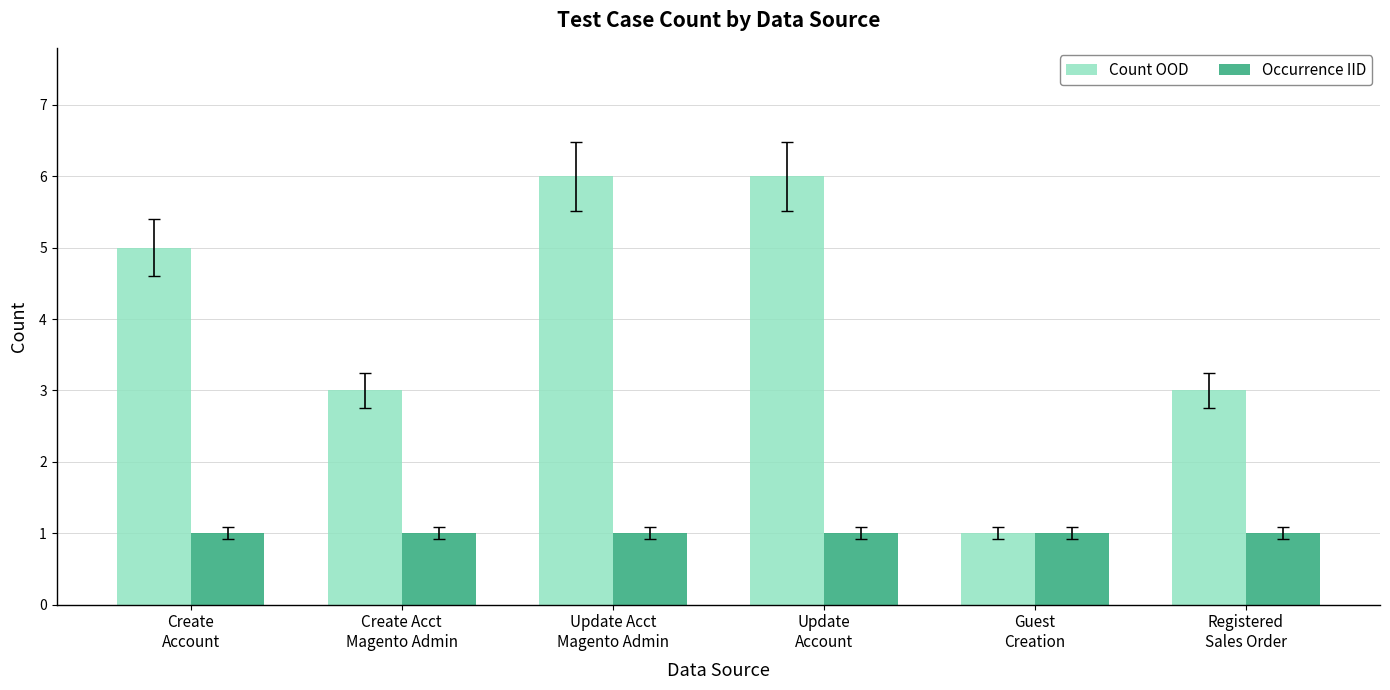

Reading left to right, what are all the values shown in this chart?

Count OOD: 5	3	6	6	1	3
Occurrence IID: 1	1	1	1	1	1